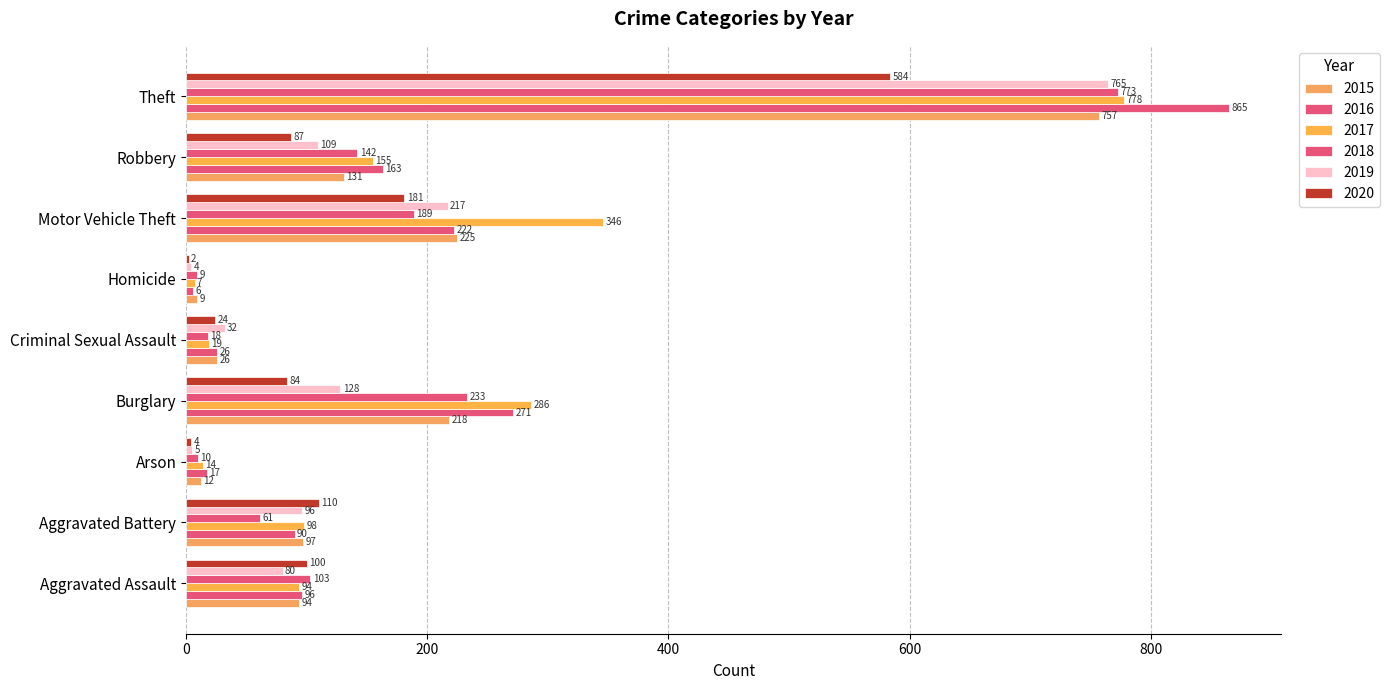

Which category has the lowest value in the 2017 series?

Homicide